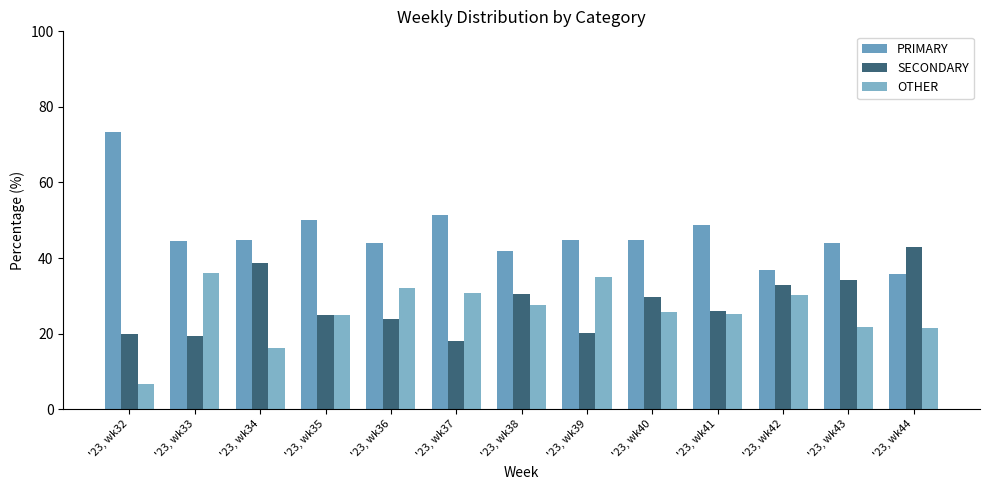

How many bars are there in total?

39